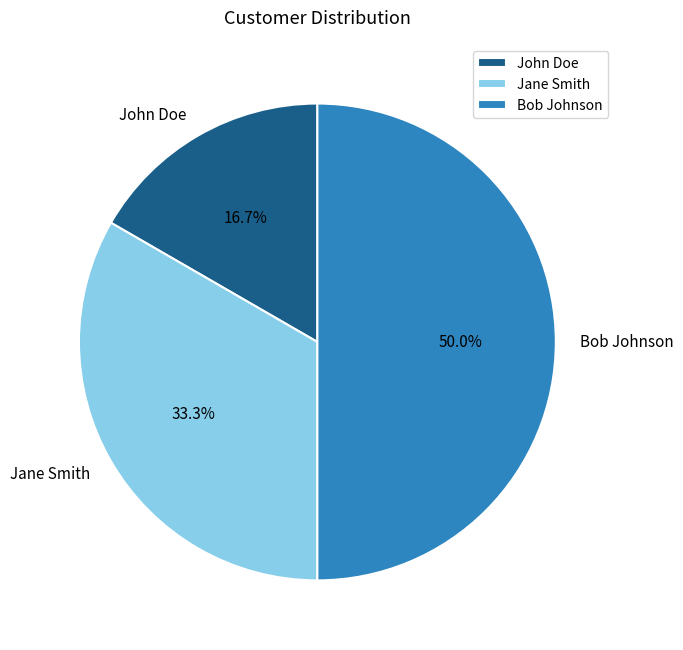

Between Bob Johnson and John Doe, which is larger?

Bob Johnson